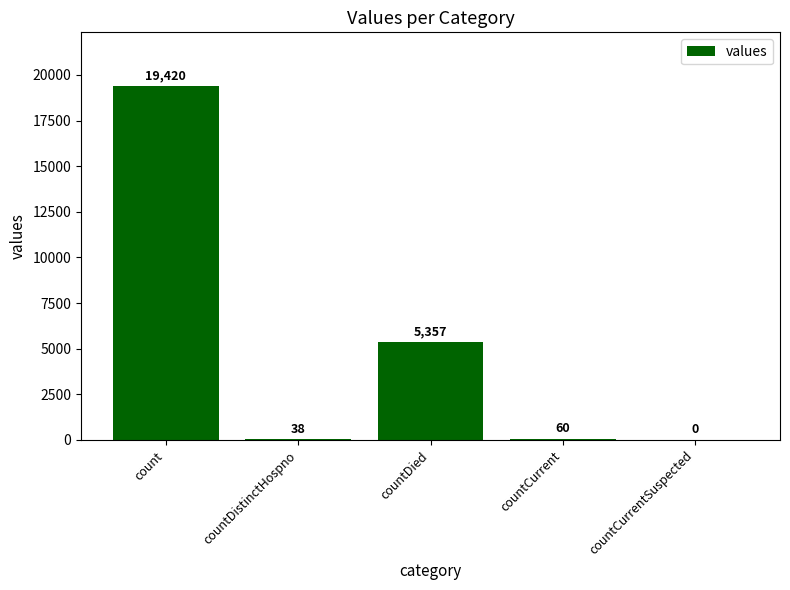

What is the sum of all values?

24875